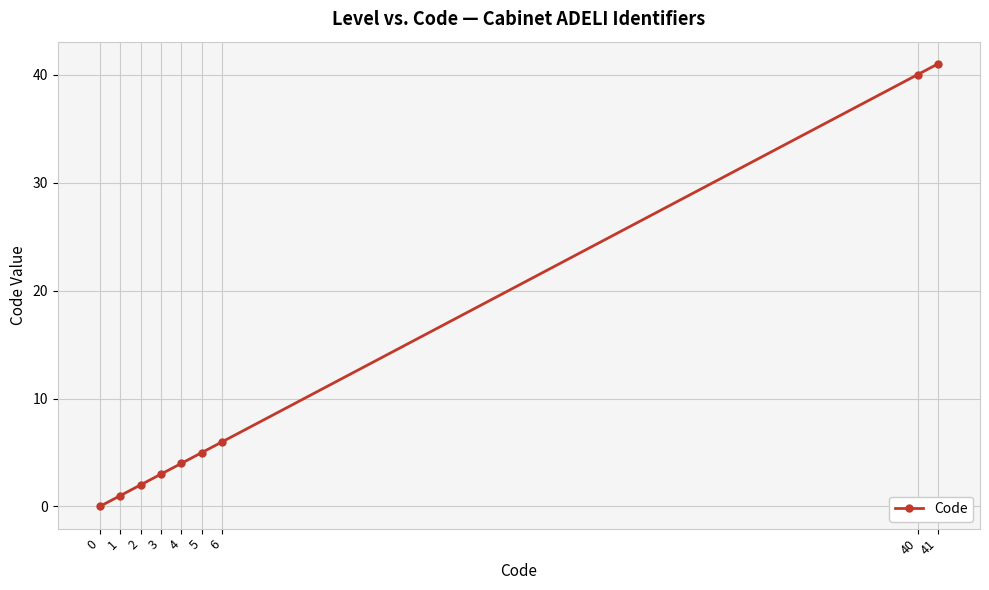

True or false: the data shows 5 at 5.

True